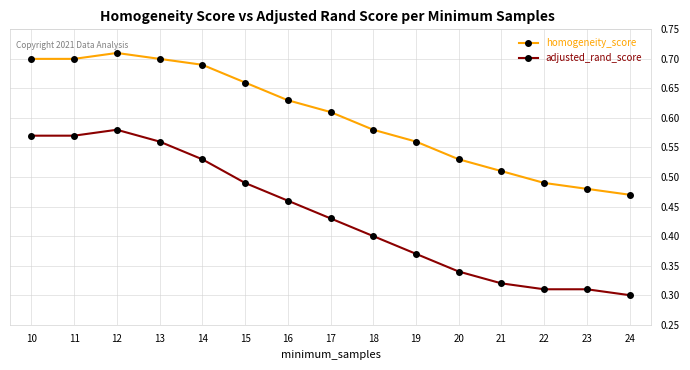

Rank the series at 21 from lowest to highest value.

adjusted_rand_score, homogeneity_score